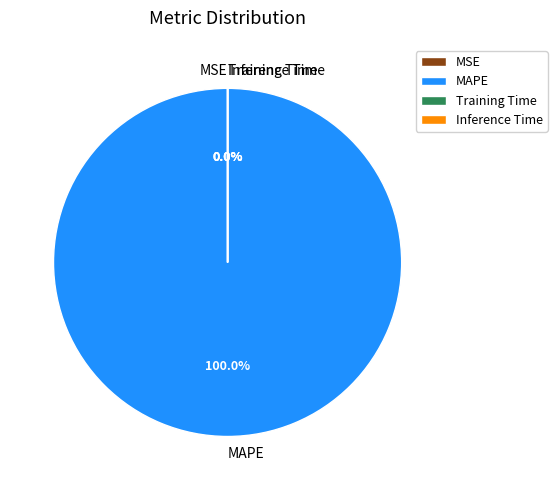

The Inference Time slice represents 0% of the pie. True or false?

True